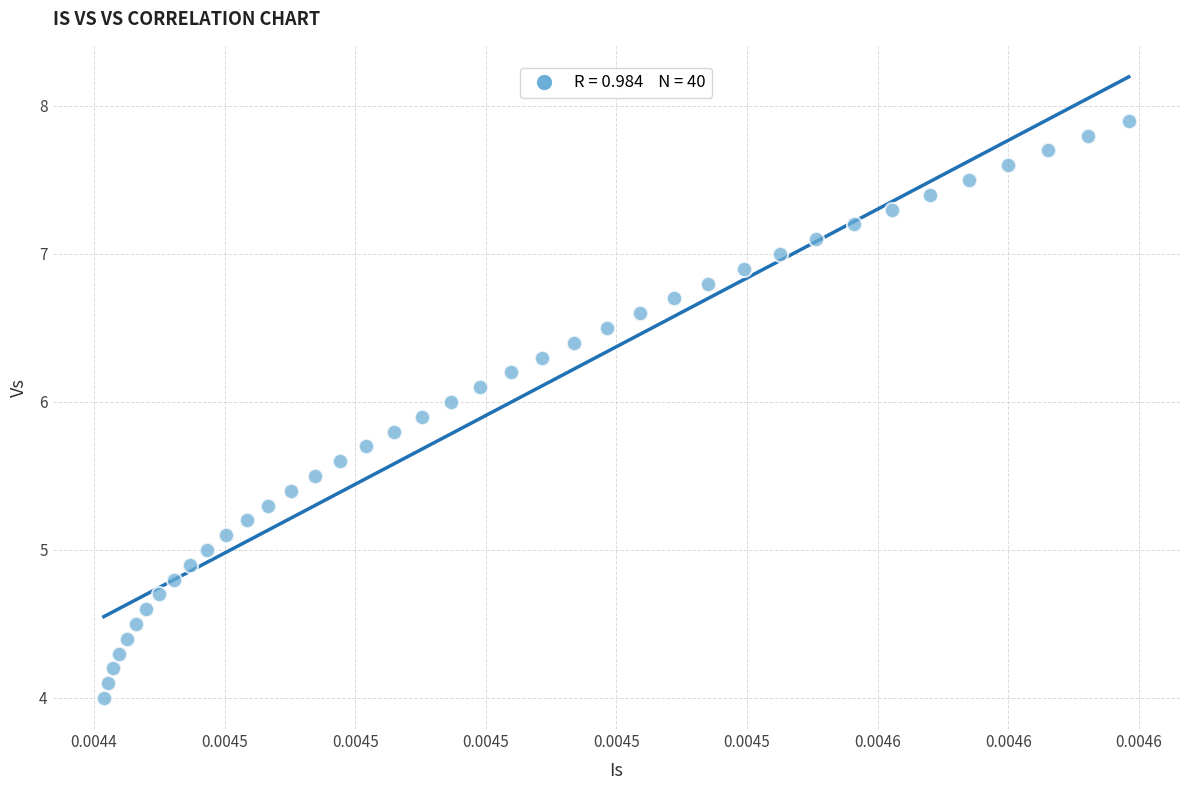

What is the range of Y values (max minus min)?

3.9